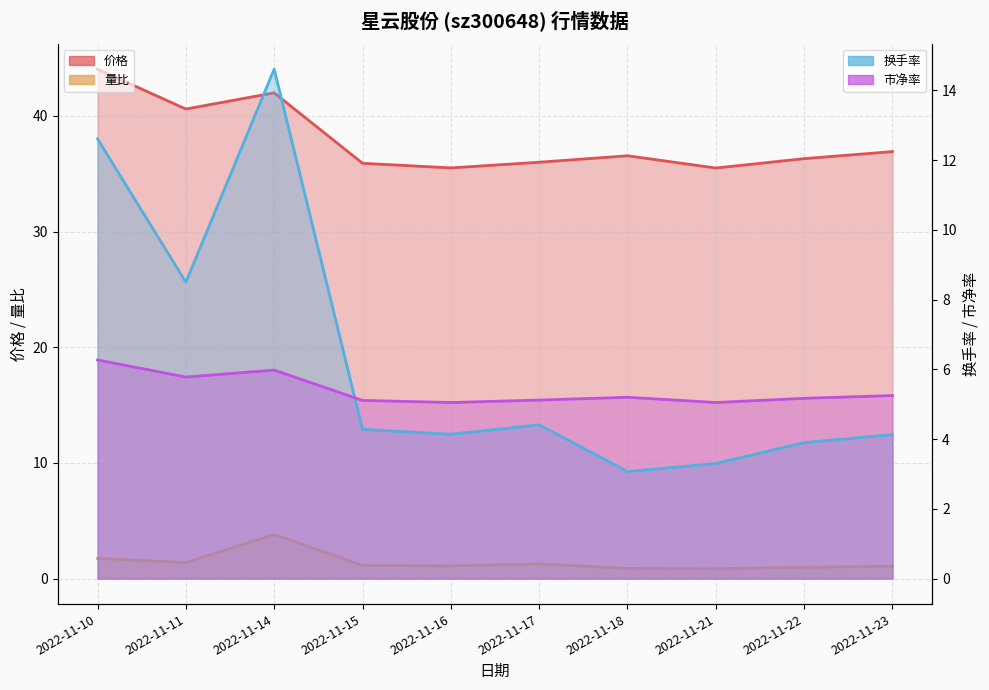

True or false: 量比 has more than 1 points higher than both neighbors.

True